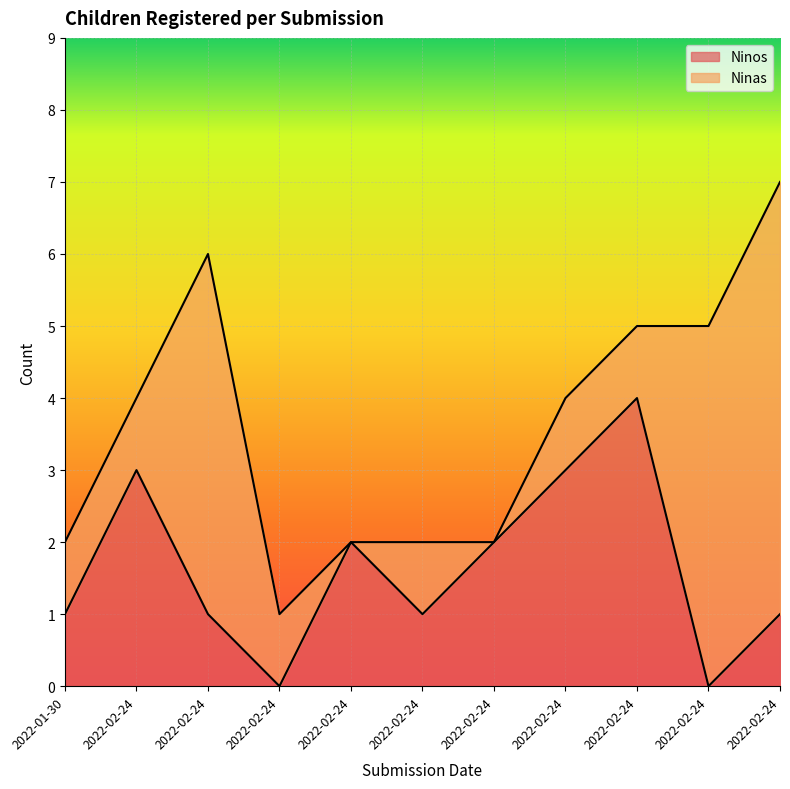

How many values are between 1 and 3?

8